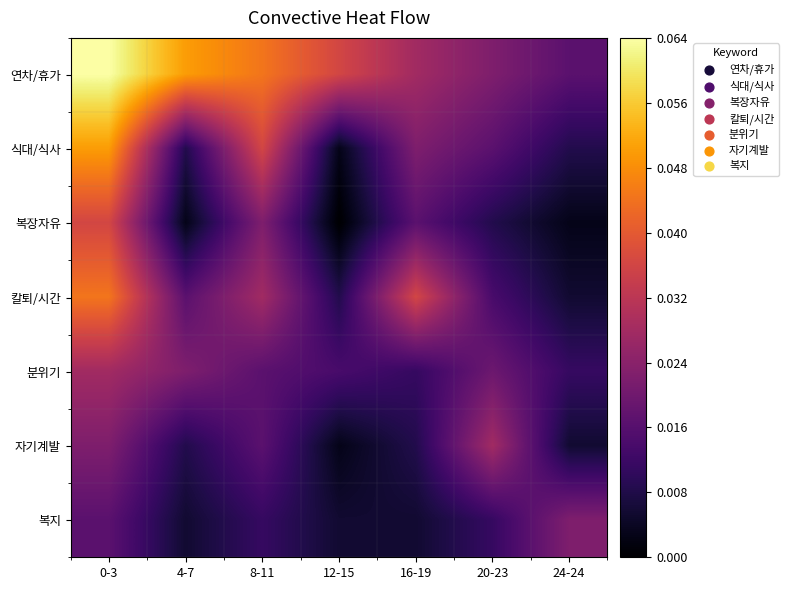

Reading right to left, list all the values displayed in this chart.

연차/휴가: 24-24=8	20-23=10	16-19=12	12-15=15	8-11=18	4-7=20	0-3=25
식대/식사: 24-24=5	20-23=8	16-19=10	12-15=3	8-11=15	4-7=5	0-3=20
복장자유: 24-24=3	20-23=5	16-19=8	12-15=2	8-11=10	4-7=3	0-3=15
칼퇴/시간: 24-24=4	20-23=7	16-19=15	12-15=5	8-11=12	4-7=8	0-3=18
분위기: 24-24=6	20-23=9	16-19=6	12-15=7	8-11=8	4-7=10	0-3=12
자기계발: 24-24=4	20-23=12	16-19=5	12-15=3	8-11=8	4-7=5	0-3=10
복지: 24-24=10	20-23=6	16-19=4	12-15=4	8-11=6	4-7=4	0-3=8